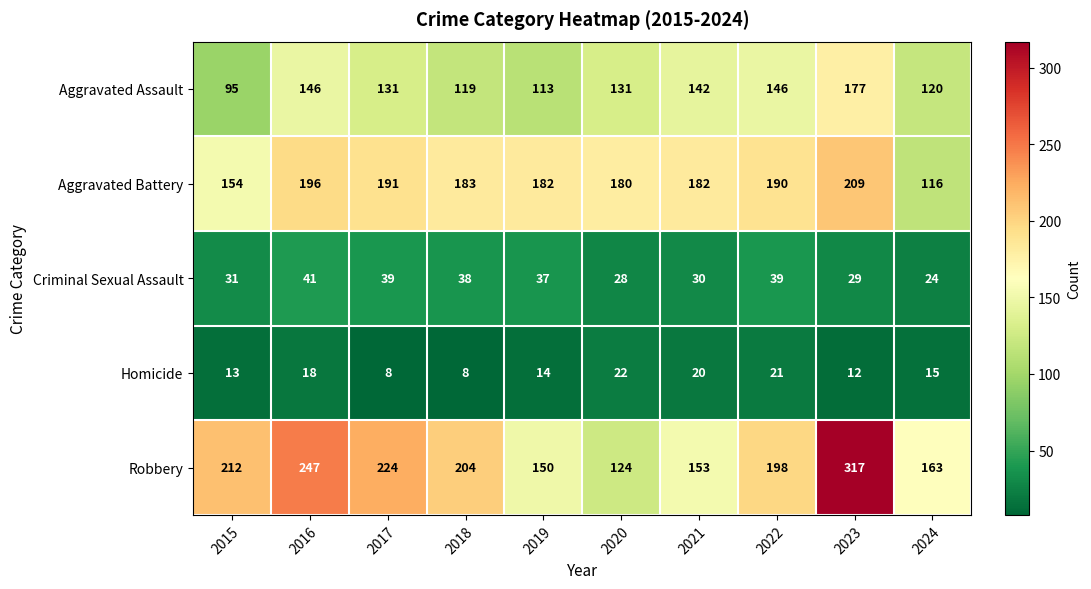

What is the sum of all Aggravated Battery values?

1783